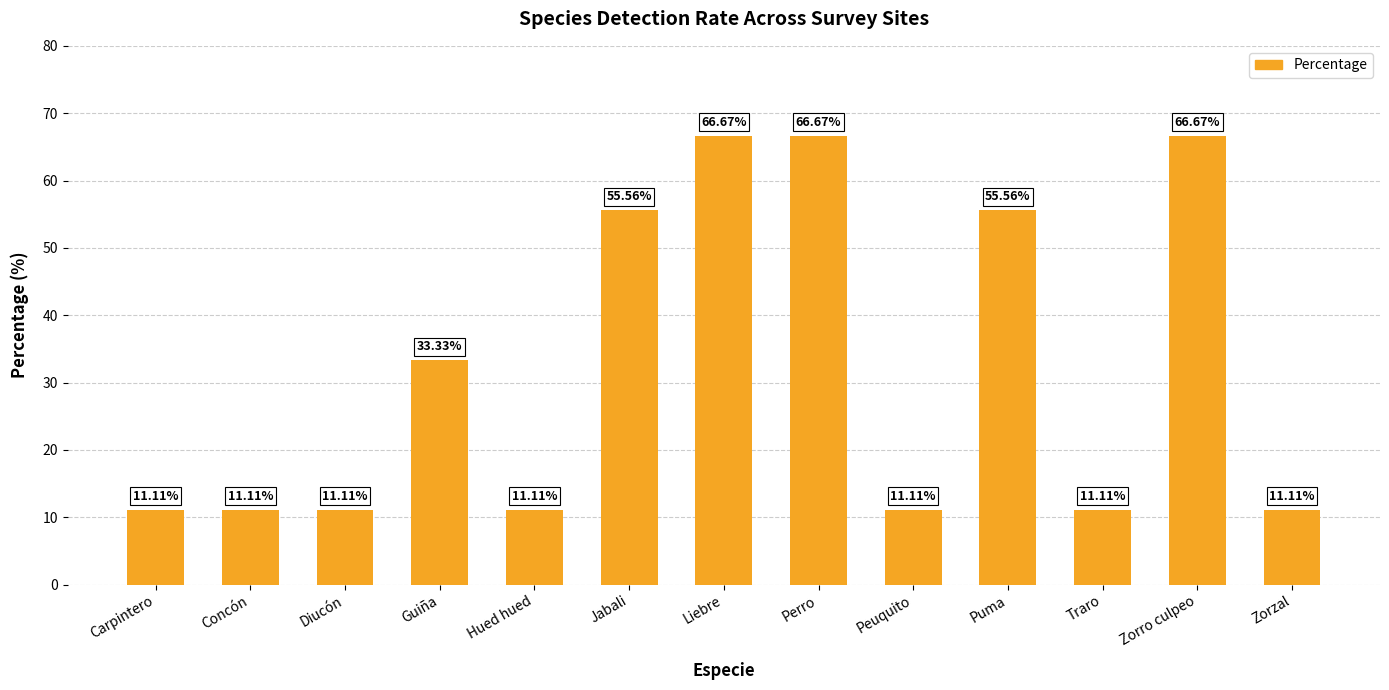

At which label is the value closest to 38?

Guiña